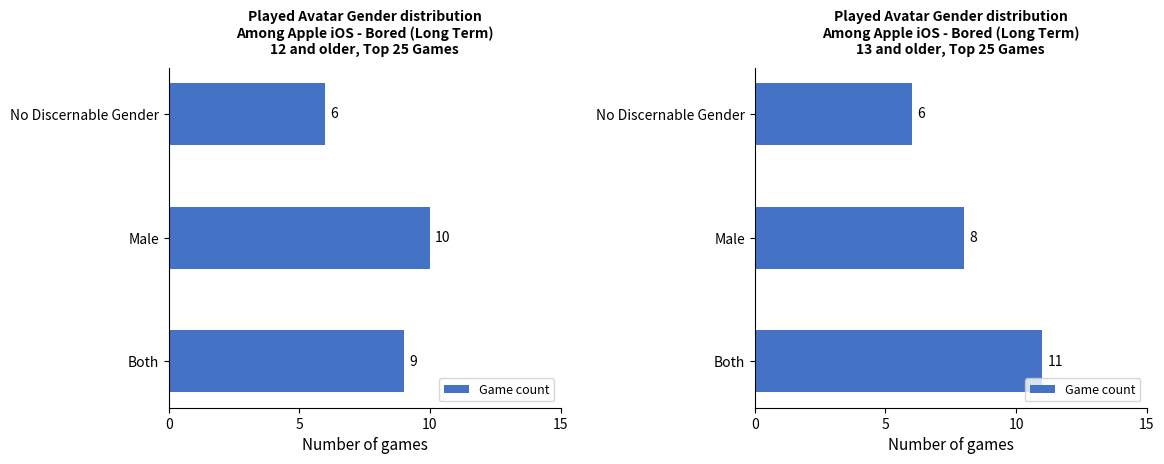

What is the average value?

8